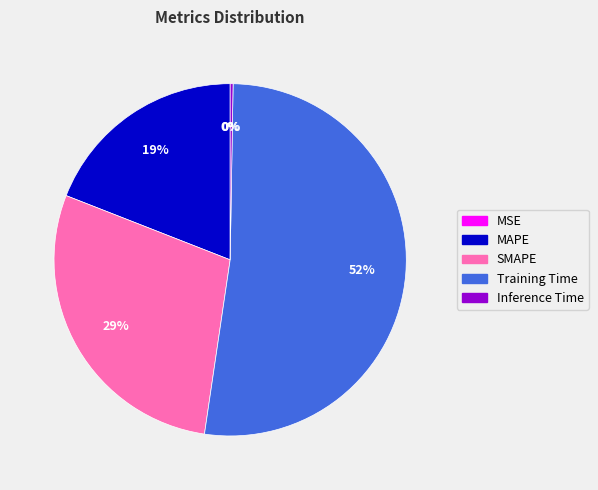

Which slice is the largest?

Training Time